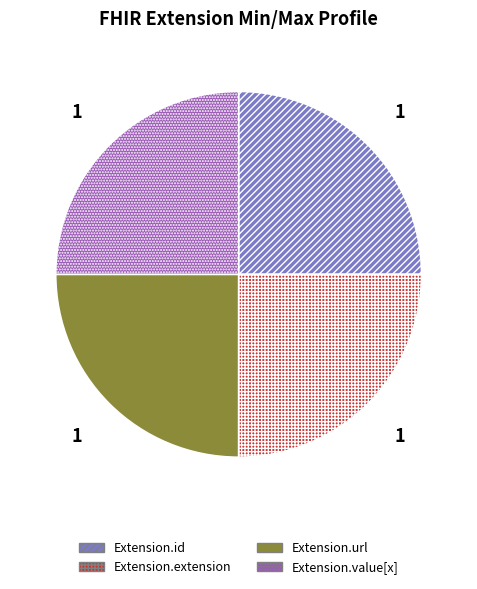

True or false: Extension.value[x] accounts for 25% of the total.

True